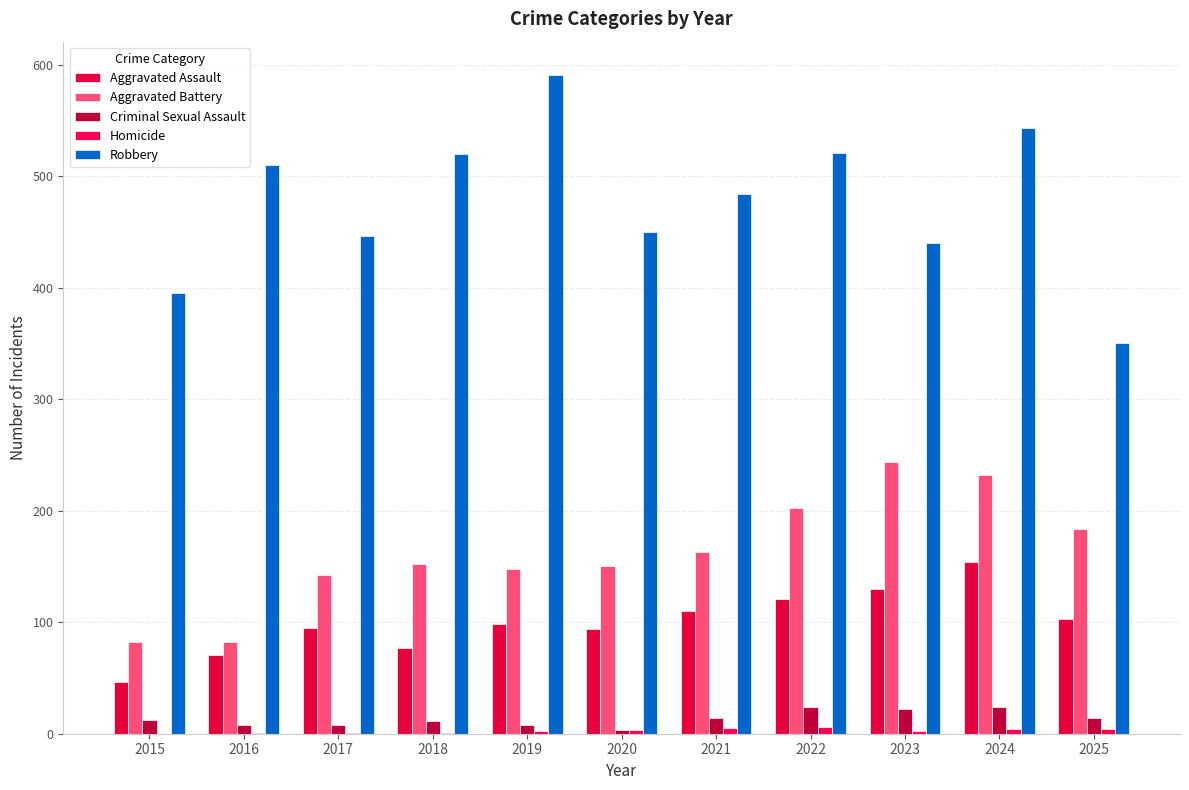

The Criminal Sexual Assault series shows 5 at 2015. True or false?

False